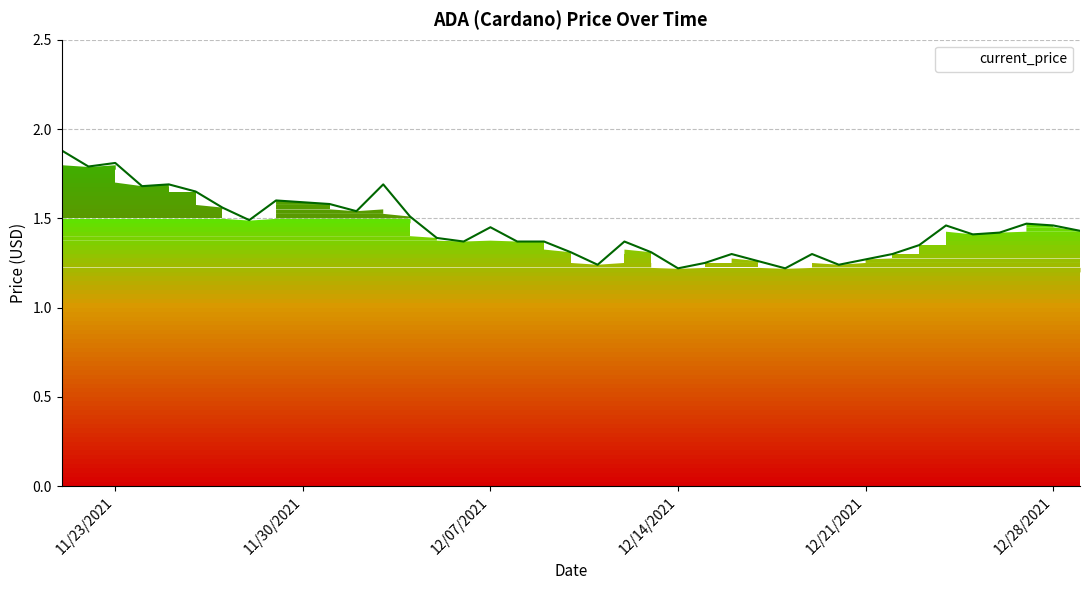

Reading right to left, list all the values displayed in this chart.

1.4	1.5	1.5	1.4	1.4	1.5	1.4	1.3	1.3	1.2	1.3	1.2	1.3	1.3	1.2	1.2	1.3	1.4	1.2	1.3	1.4	1.4	1.4	1.4	1.4	1.5	1.7	1.5	1.6	1.6	1.6	1.5	1.6	1.6	1.7	1.7	1.8	1.8	1.9	1.9